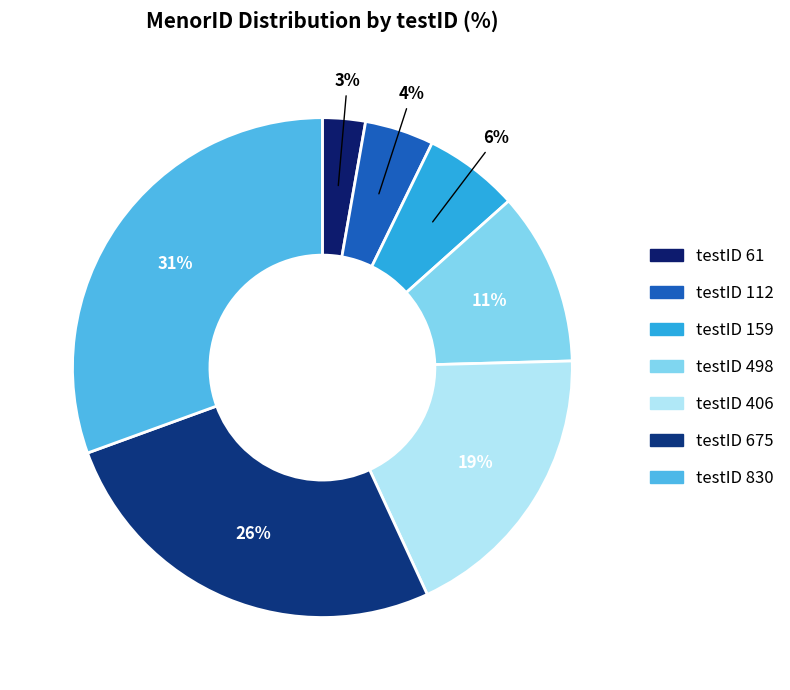

How many segments does this pie chart have?

7